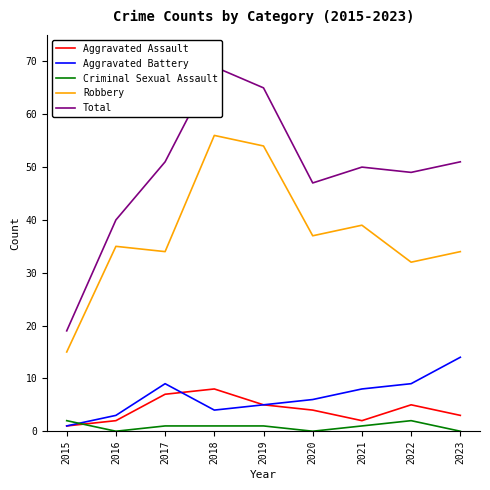

What are all the series names shown in the legend?

Aggravated Assault, Aggravated Battery, Criminal Sexual Assault, Robbery, Total